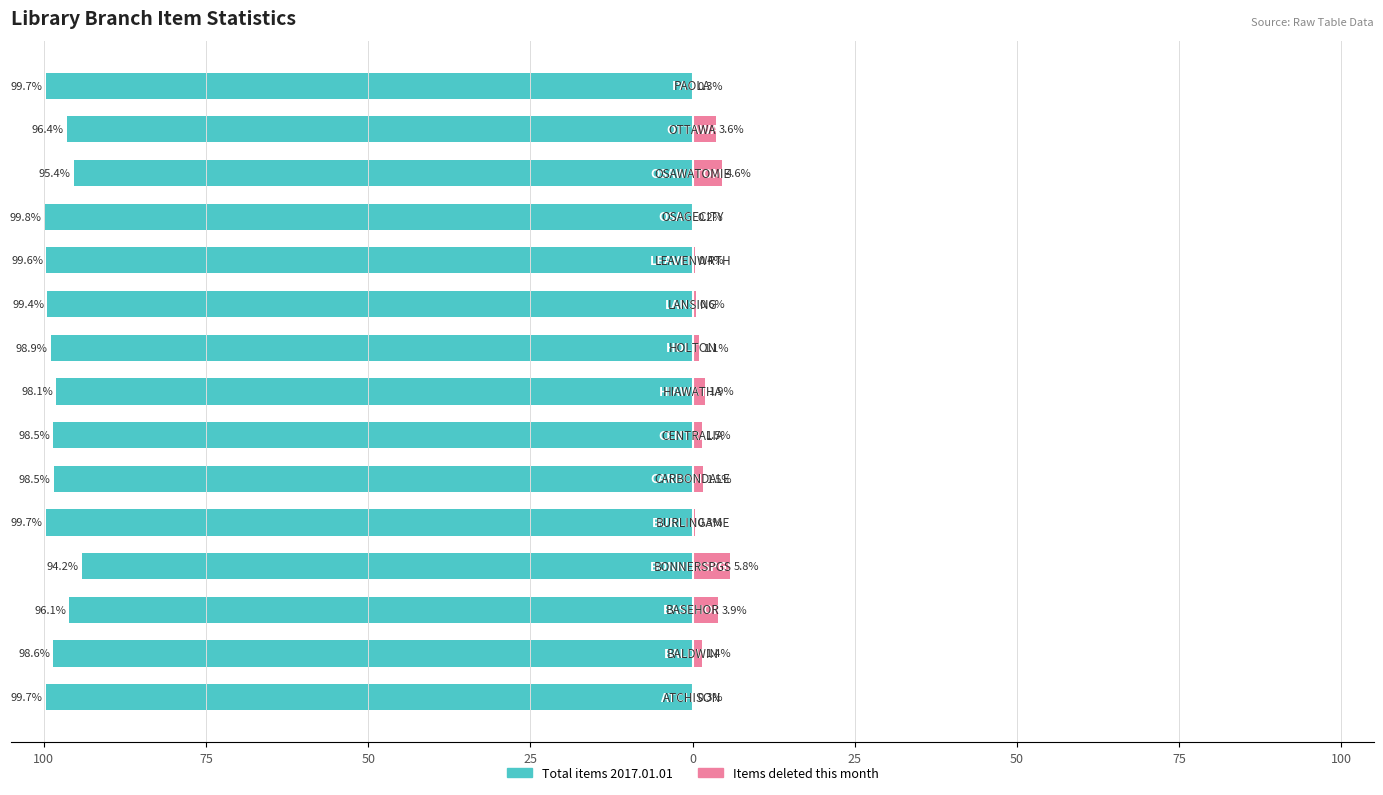

Is it true that Total items 2017.01.01 equals -98.1 at 75?

True